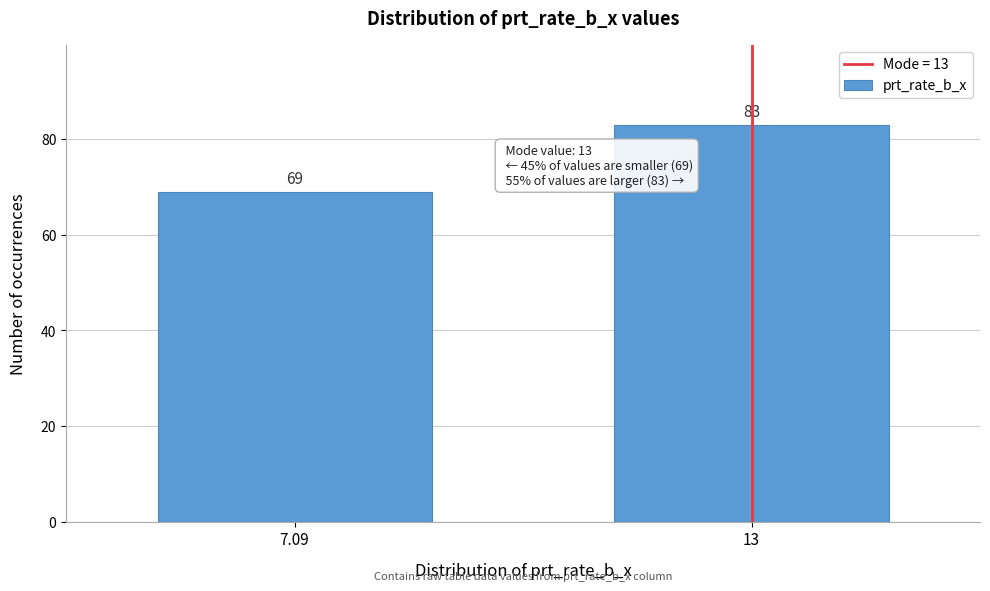

Reading left to right, transcribe all the data shown in this chart.

69	83